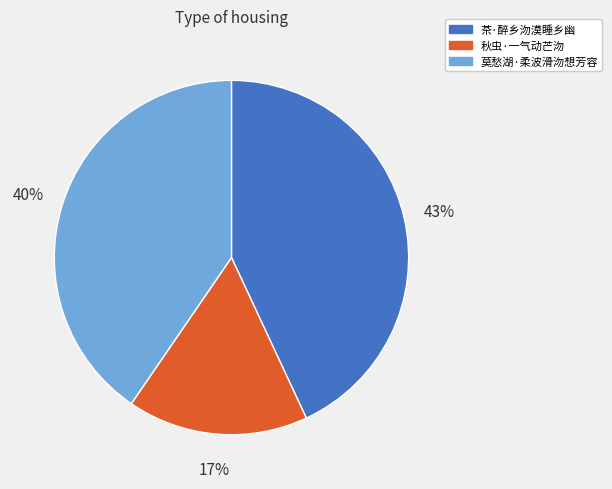

Which slice is the largest?

茶·醉乡沕漠睡乡幽